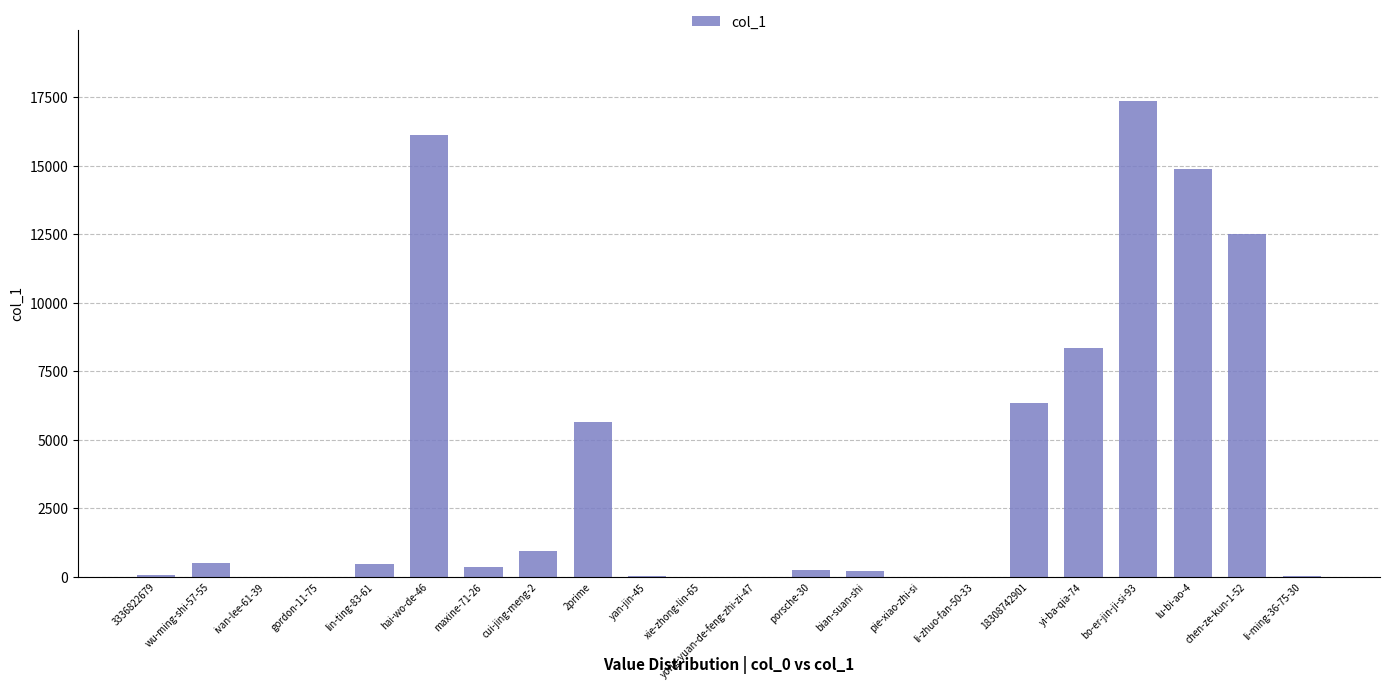

Does the chart contain stacked bars?

No